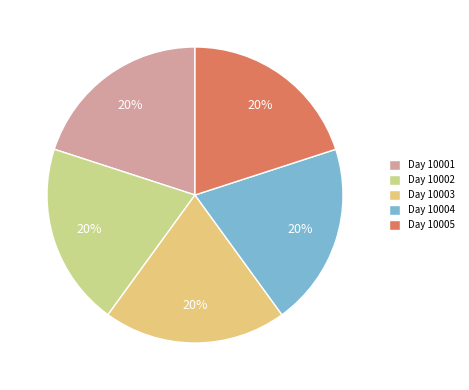

True or false: Day 10004 accounts for 20% of the total.

True